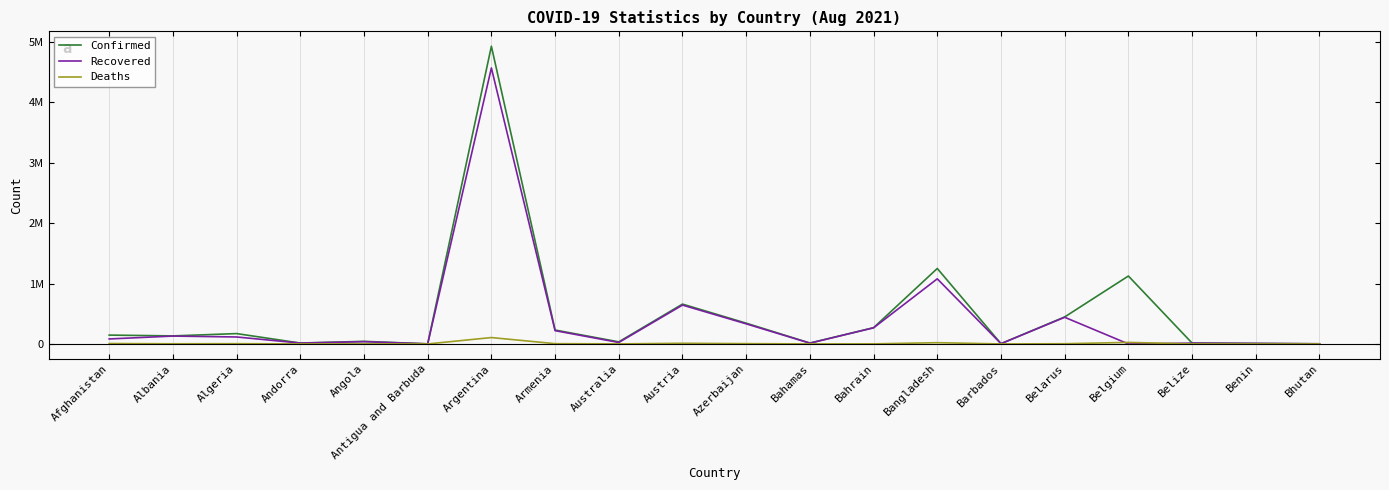

Reading left to right, transcribe all the data shown in this chart.

Confirmed: 146523	133081	171392	14678	42777	1303	4929764	230339	34386	659508	343849	14840	269186	1249484	4390	446998	1124715	14163	8394	2515
Recovered: 82586	130222	115276	14210	37255	1235	4569552	219986	24093	643387	332926	12606	266796	1078212	4229	441369	0	13420	8136	2374
Deaths: 6677	2457	4254	128	1011	43	105721	4619	924	10738	5023	287	1384	20685	48	3464	25241	337	108	2